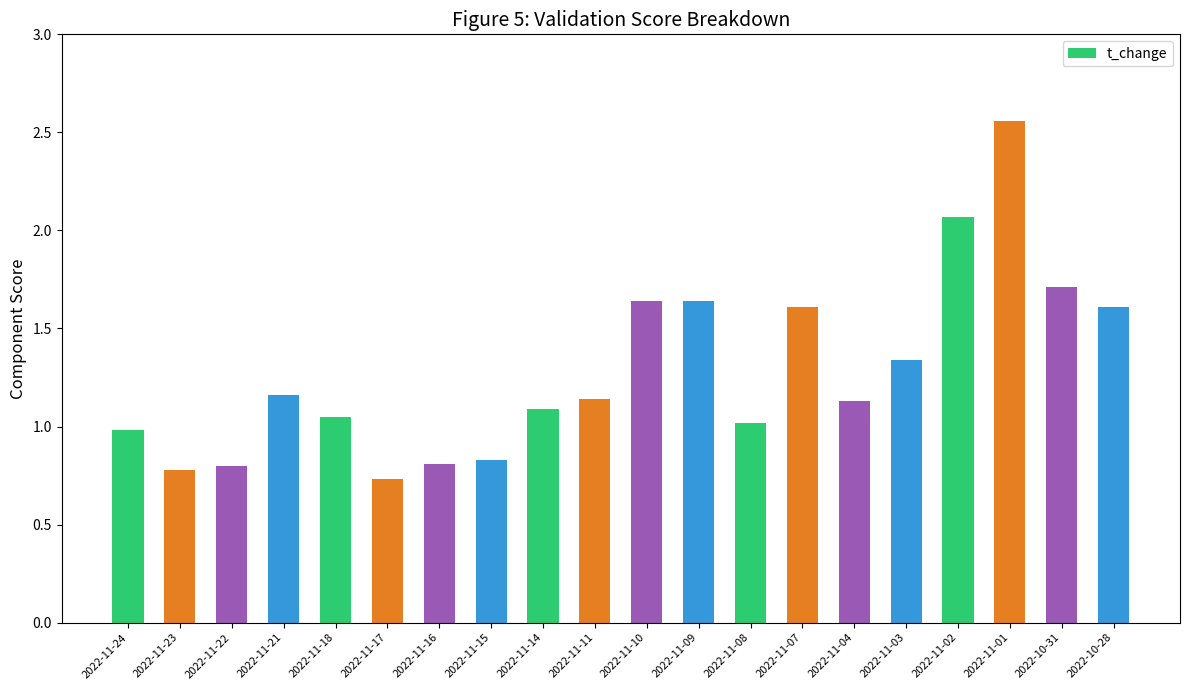

Approximately how many times larger is the value at 2022-11-14 compared to 2022-10-31?

0.6